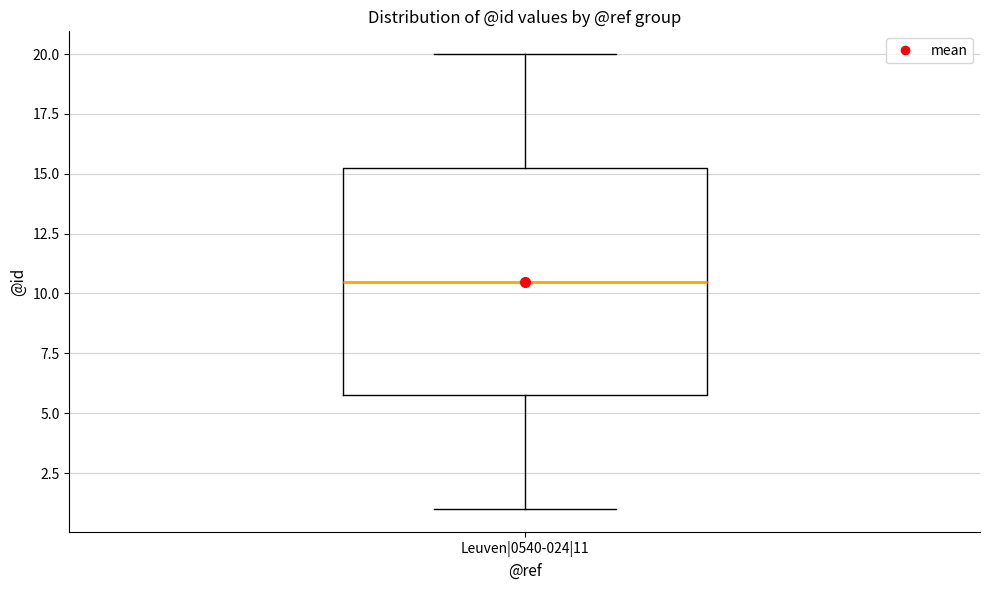

Transcribe this box plot: give where the median line is, the range the box spans, and where the two whiskers end, as read against the y-axis. The values are not printed on the chart, so give them approximately, as read against the axis.

median 10.5, box 6.0 to 15.5, whiskers 1.0 to 20.0